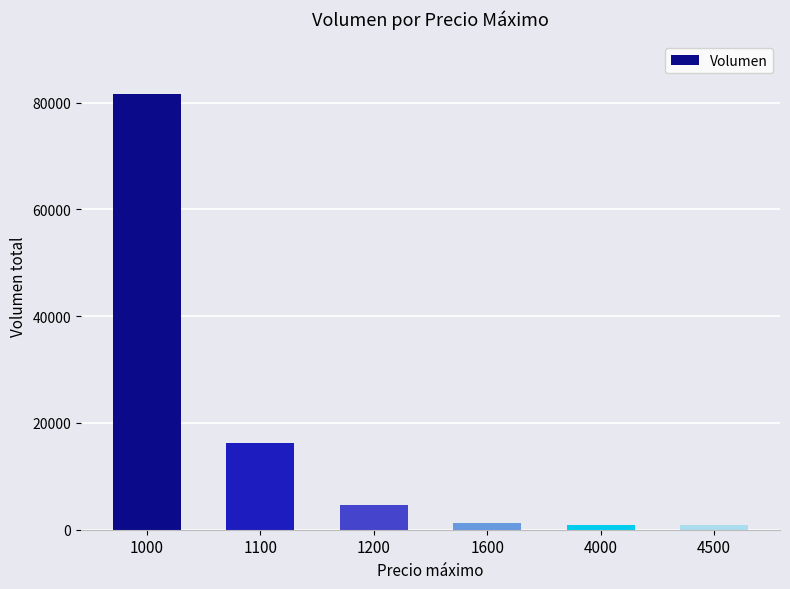

At which label does the data first exceed 4700?

1000